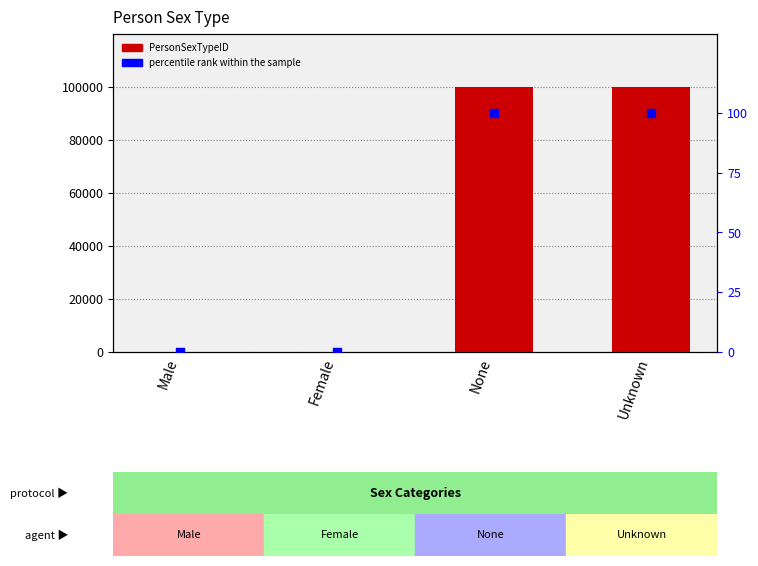

Which series contains the lowest Y value?

percentile rank within the sample